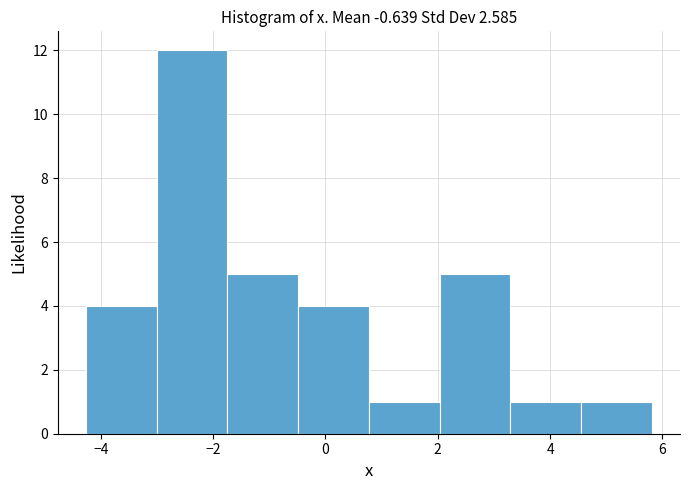

Reading left to right, list every bar in this chart as the range it spans on the x-axis followed by its height. Neither the bar edges nor the heights are printed on the chart, so give them approximately, as read against the axes.

-4.2 to -3.0: 4
-3.0 to -1.8: 12
-1.8 to -0.4: 5
-0.4 to 0.8: 4
0.8 to 2.0: 1
2.0 to 3.2: 5
3.2 to 4.6: 1
4.6 to 5.8: 1